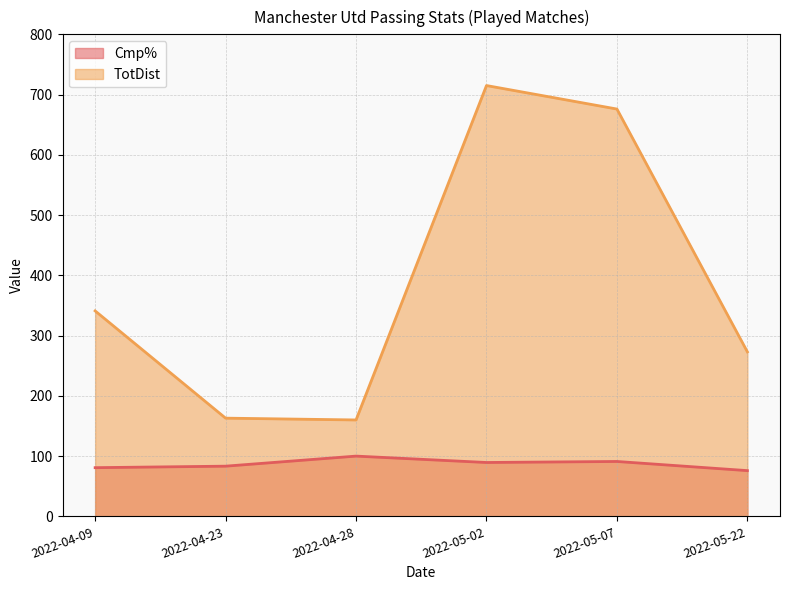

The value of TotDist at 2022-05-07 is 1125.6. True or false?

False